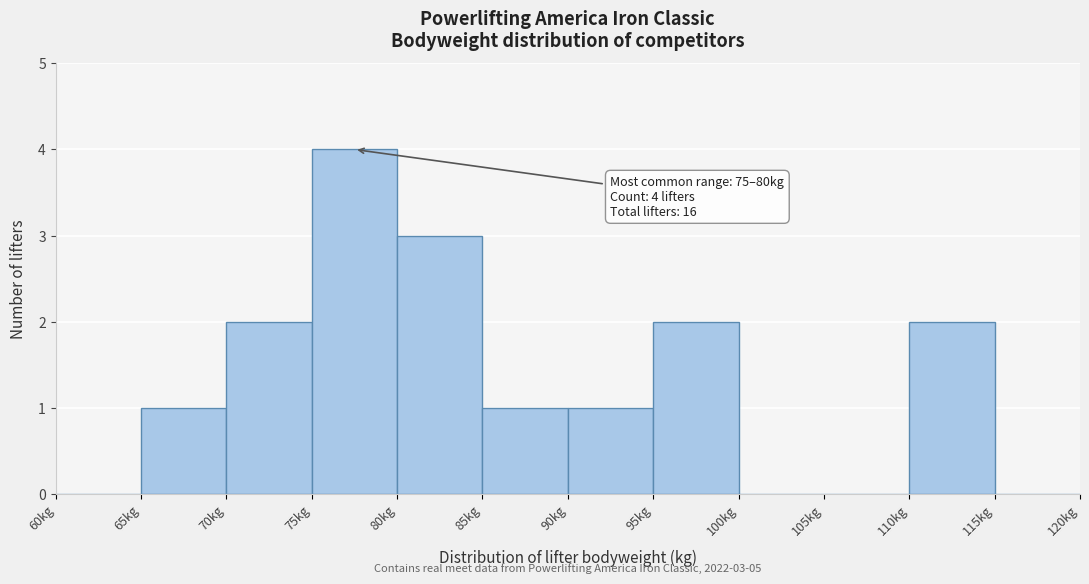

Over which range of the x-axis is the bar tallest?

75 to 80